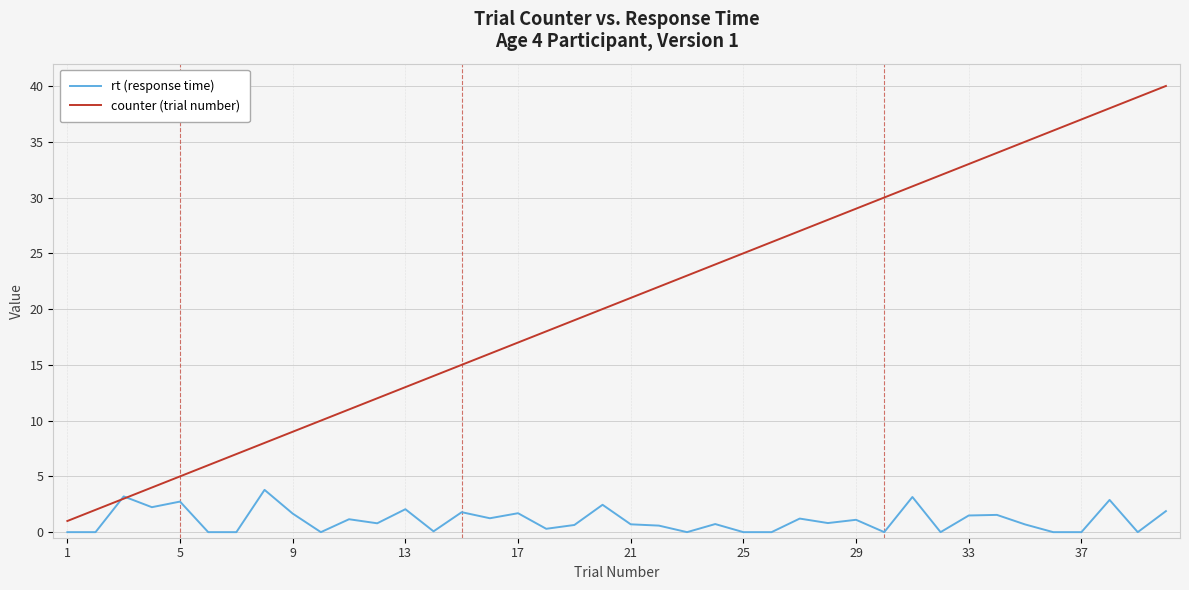

Rank the series by their maximum value, from highest to lowest.

counter (trial number), rt (response time)